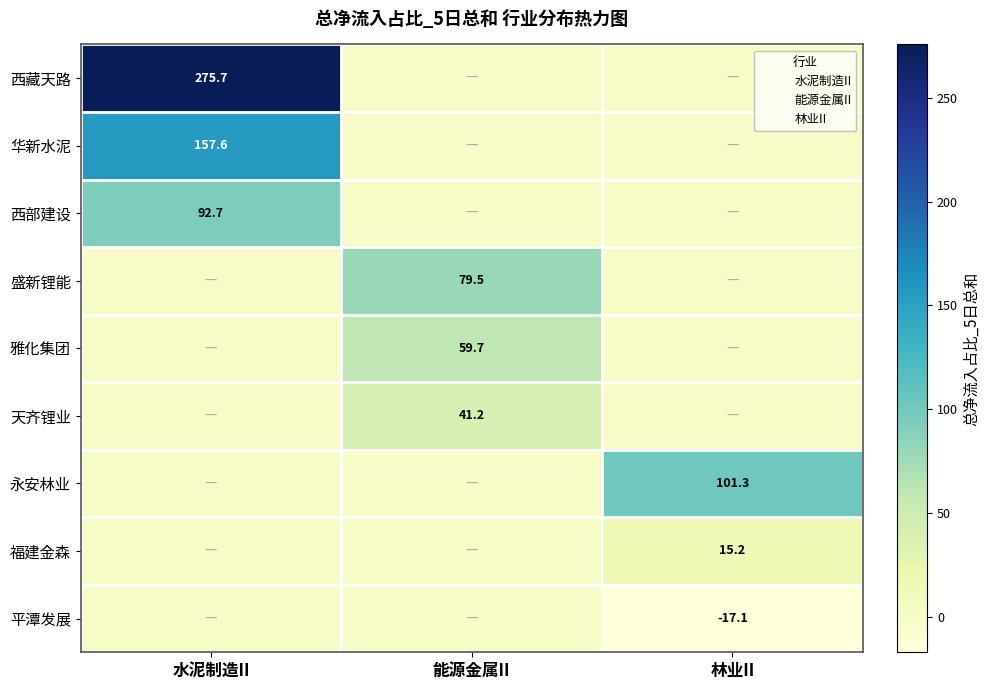

The value of 雅化集团 at 能源金属II is 95.6. True or false?

False